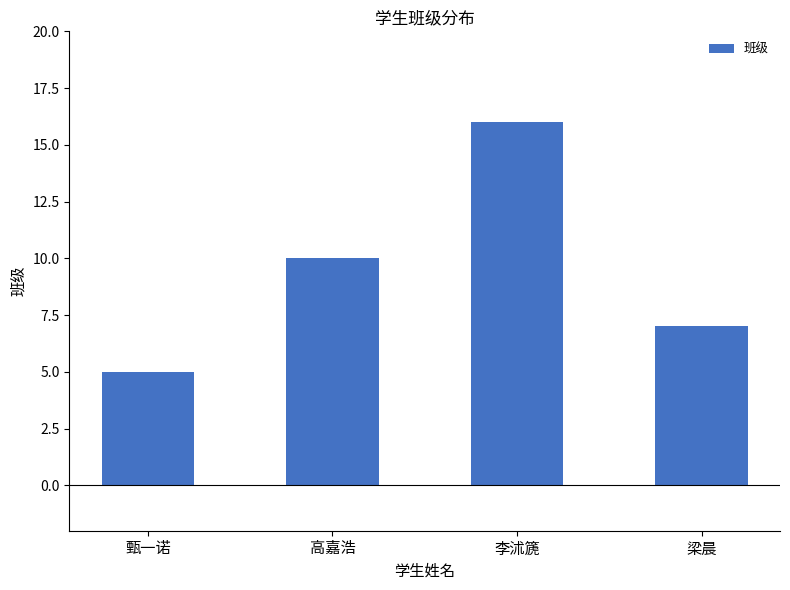

List the labels in order of value, smallest first.

甄一诺, 梁晨, 高嘉浩, 李沭篪